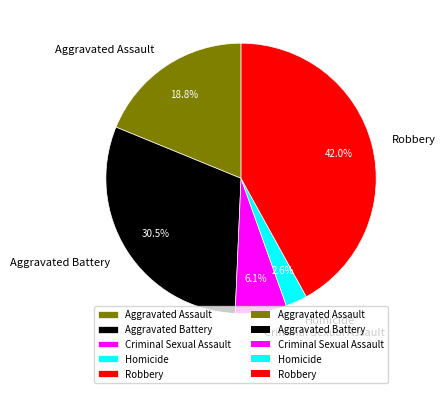

Does Aggravated Battery account for over 50% of the chart?

No